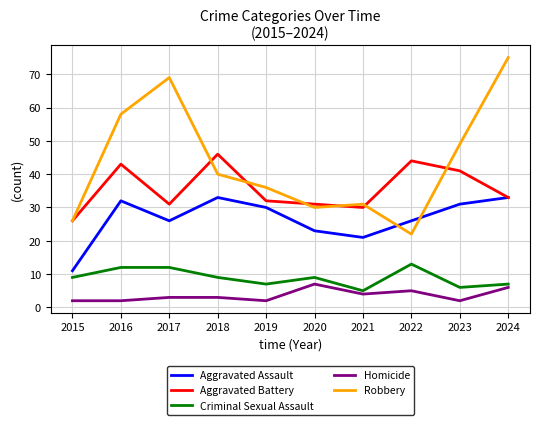

Where does the Aggravated Assault series first go above 30?

2016